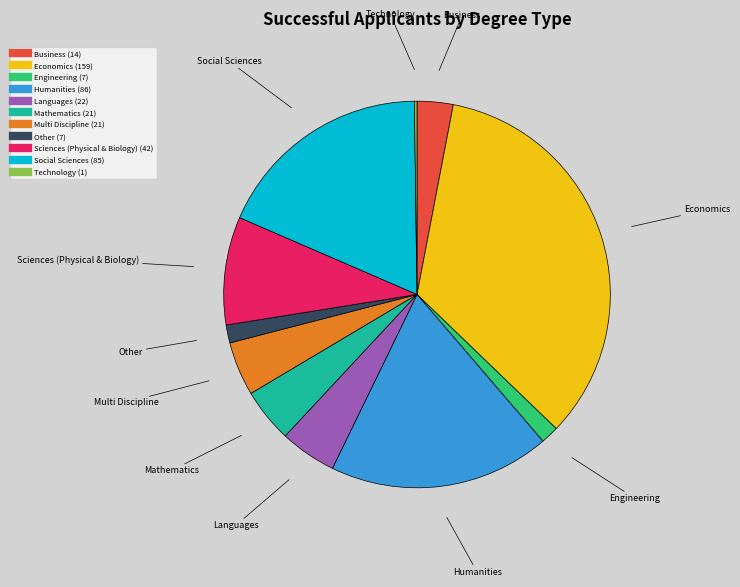

Does Business represent more than half of the total?

No